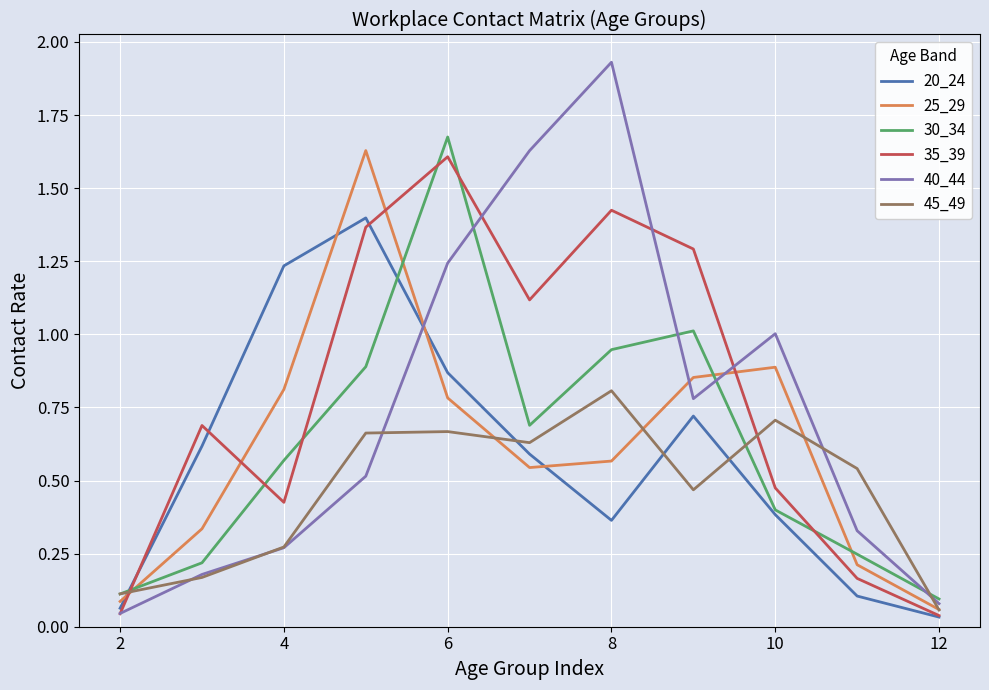

Which series has the largest range (max minus min)?

40_44